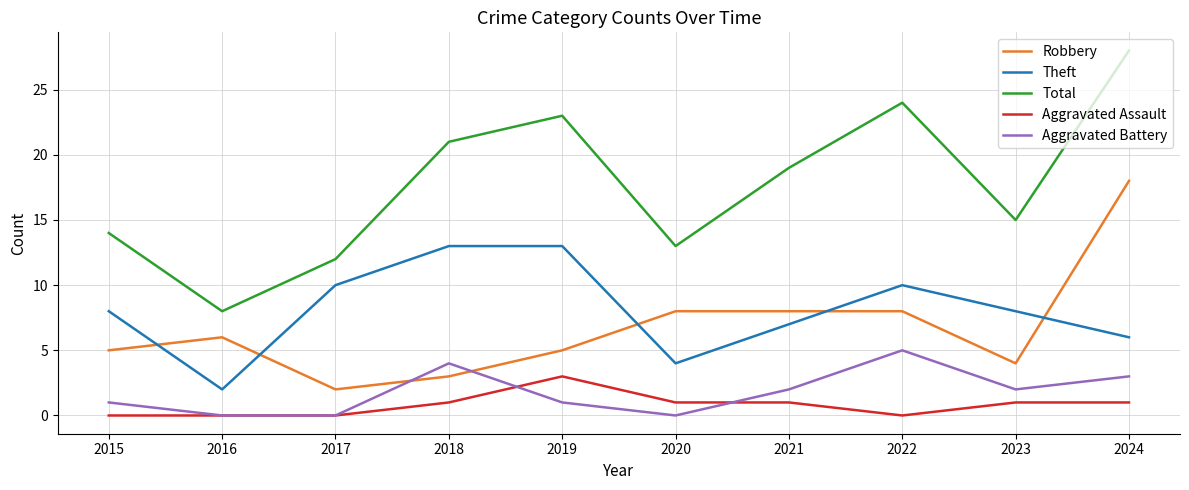

Reading left to right, transcribe all the data shown in this chart.

Robbery: 5	6	2	3	5	8	8	8	4	18
Theft: 8	2	10	13	13	4	7	10	8	6
Total: 14	8	12	21	23	13	19	24	15	28
Aggravated Assault: 0	0	0	1	3	1	1	0	1	1
Aggravated Battery: 1	0	0	4	1	0	2	5	2	3